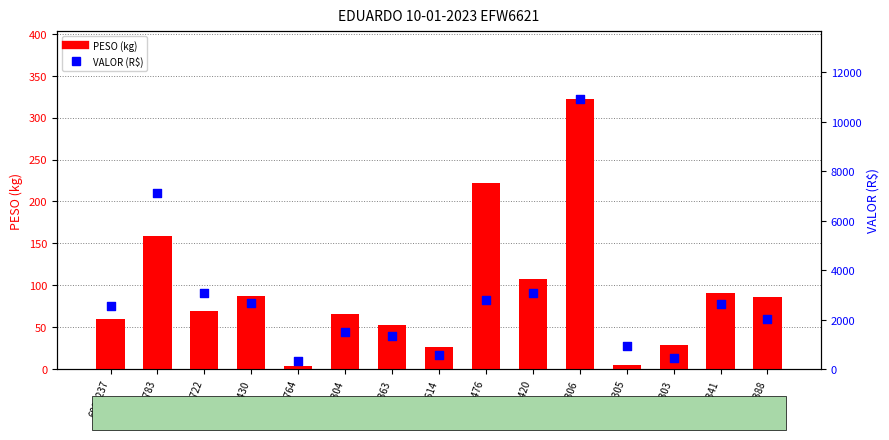

Which series has the largest total across all categories?

VALOR (R$)